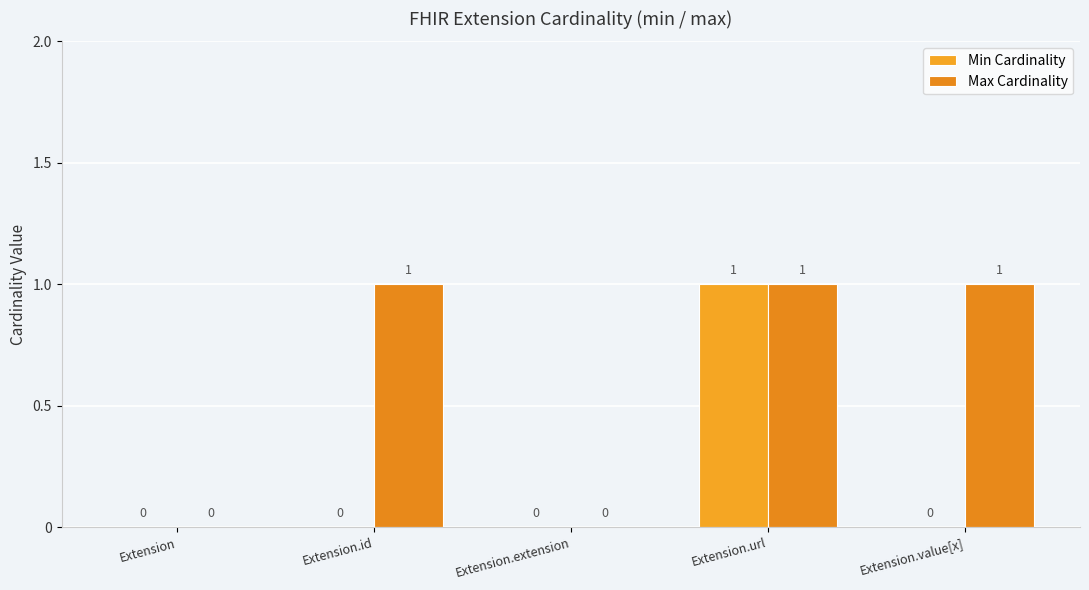

Rank the categories by Min Cardinality value from highest to lowest.

Extension.url, Extension, Extension.id, Extension.extension, Extension.value[x]